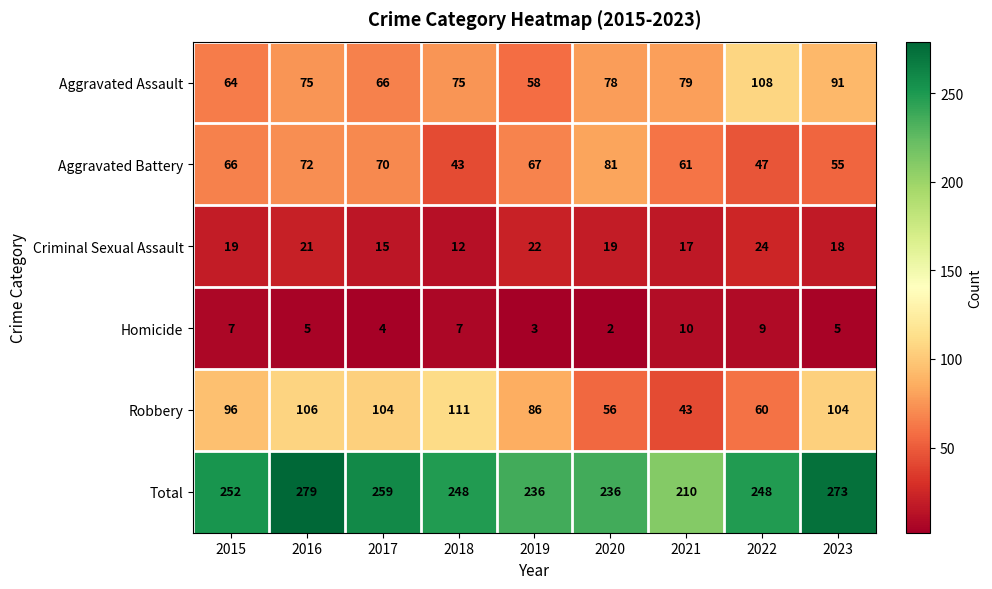

Which label corresponds to the smallest value in the chart?

2020